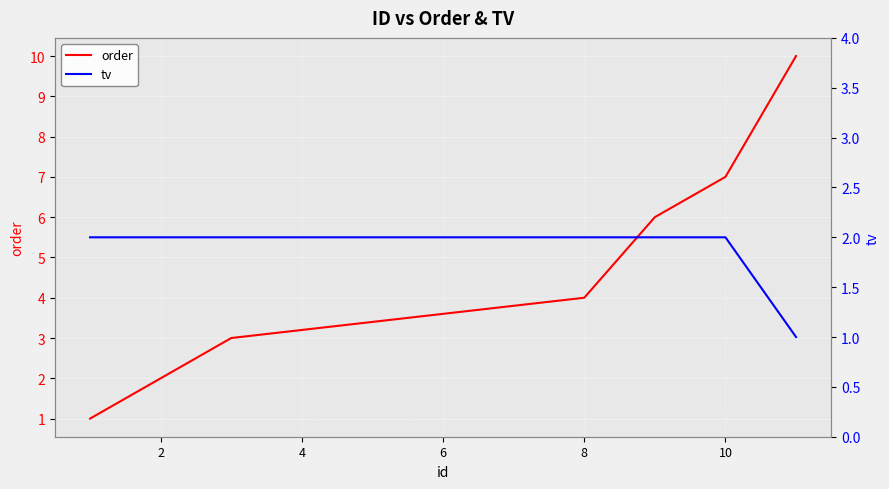

What is the spread (max minus min) of values at 10?

5